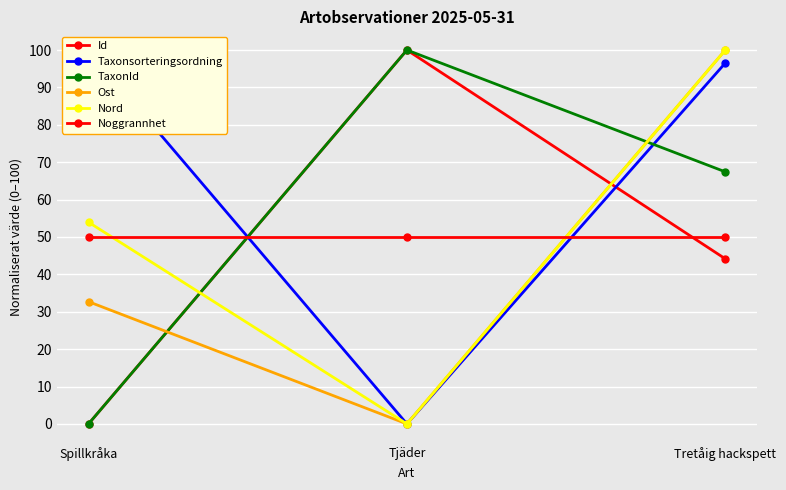

Rank the categories by Id value from lowest to highest.

Spillkråka, Tretåig hackspett, Tjäder